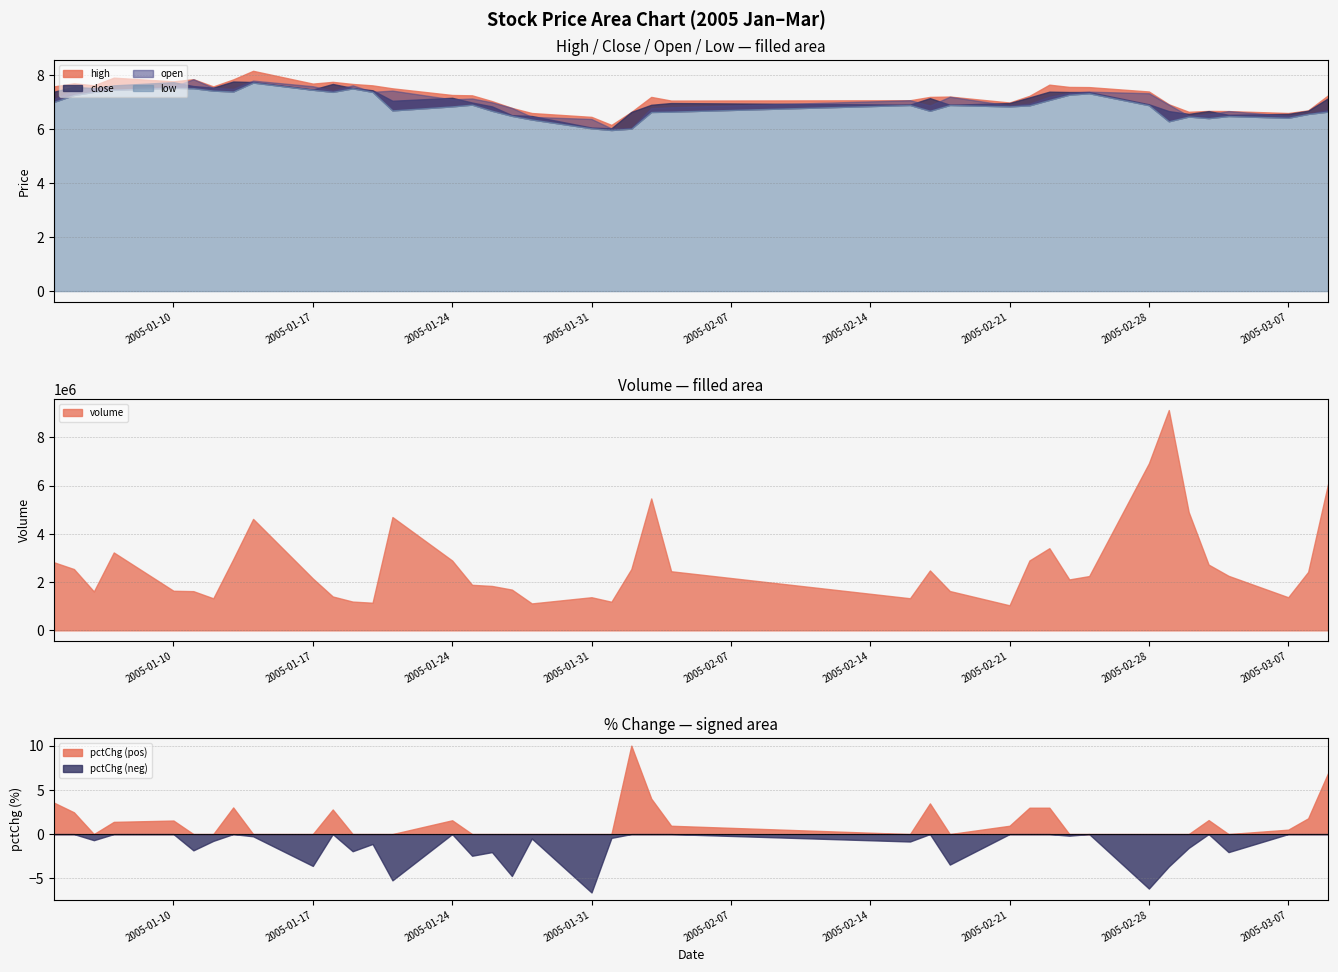

Between 12 and 19, which series saw the biggest shift?

close